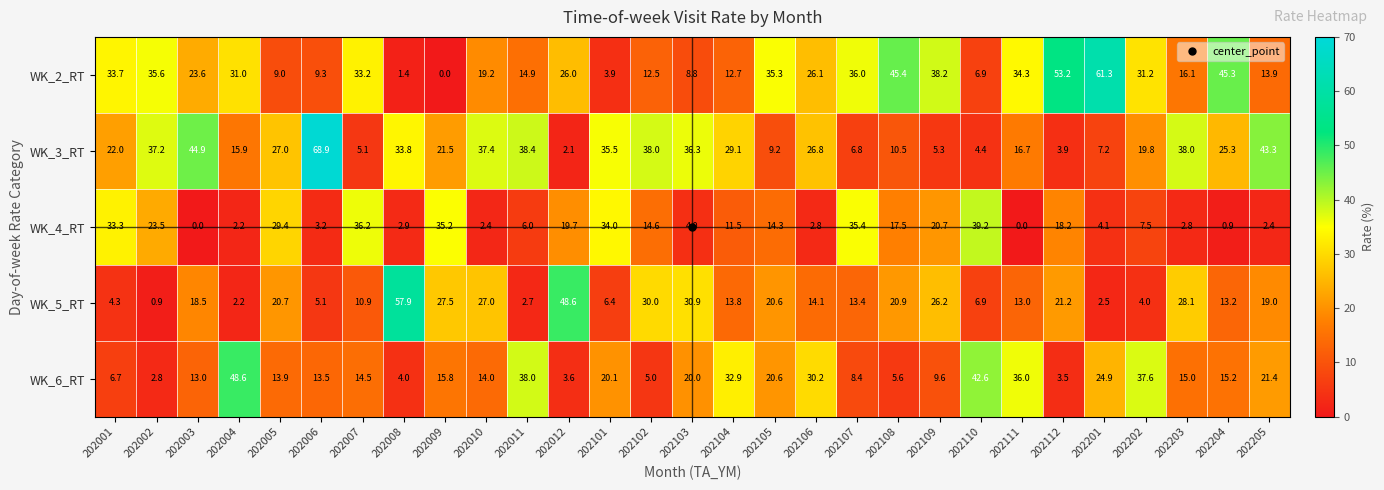

How many series are shown in this chart?

5